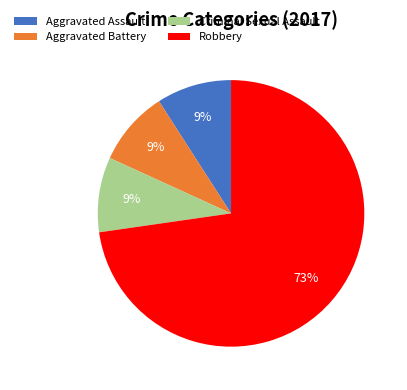

Is Robbery the majority of the pie?

Yes